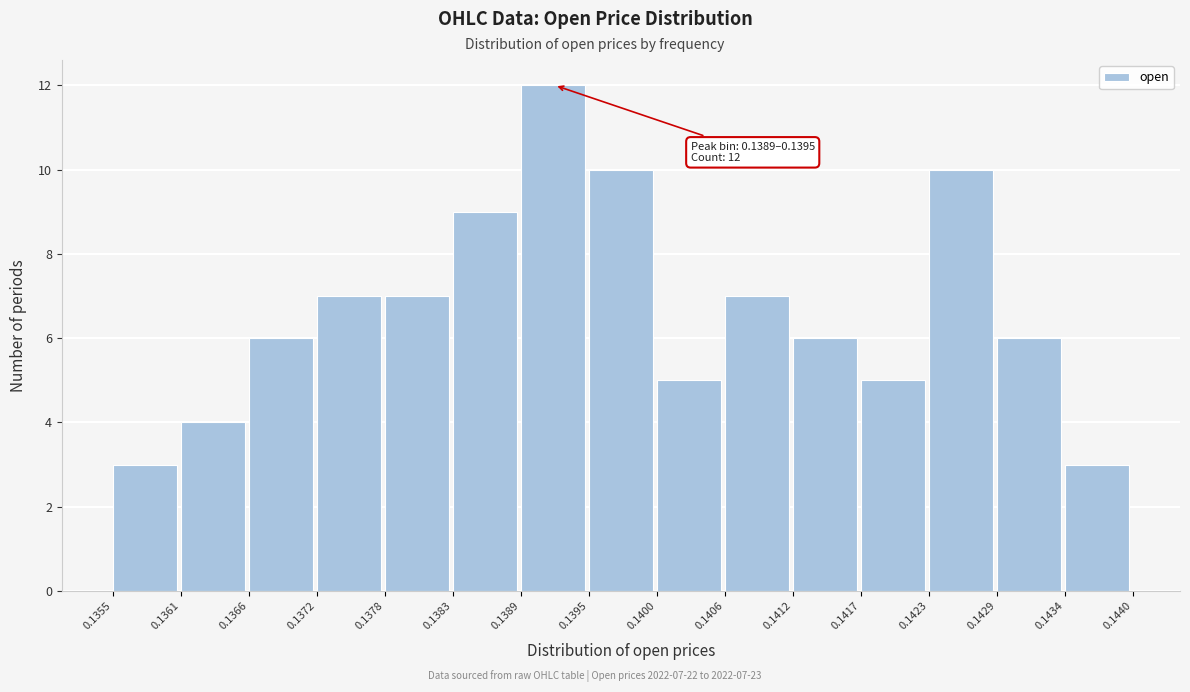

Which range on the x-axis has the tallest bar?

0.1389 to 0.1395